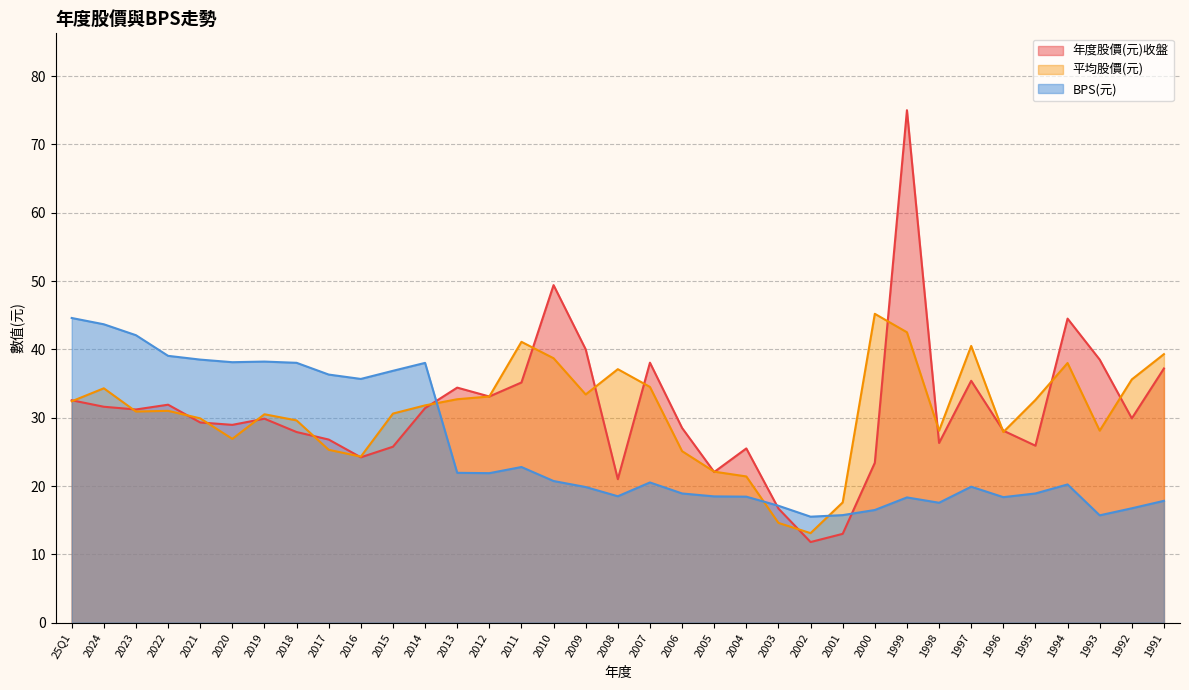

What is the lowest value of the BPS(元) series?

15.5